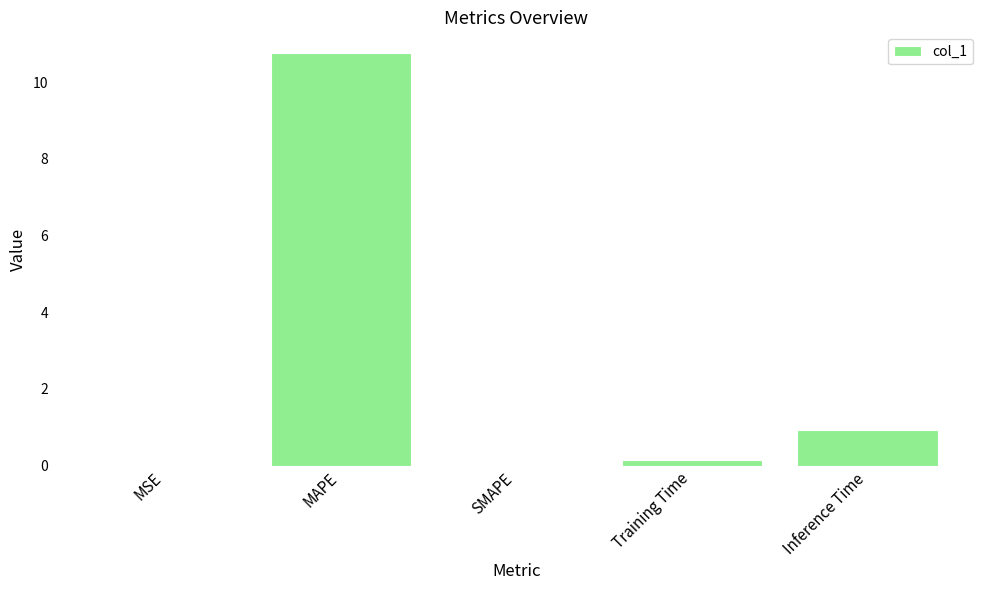

At which label is the value closest to 5?

Inference Time